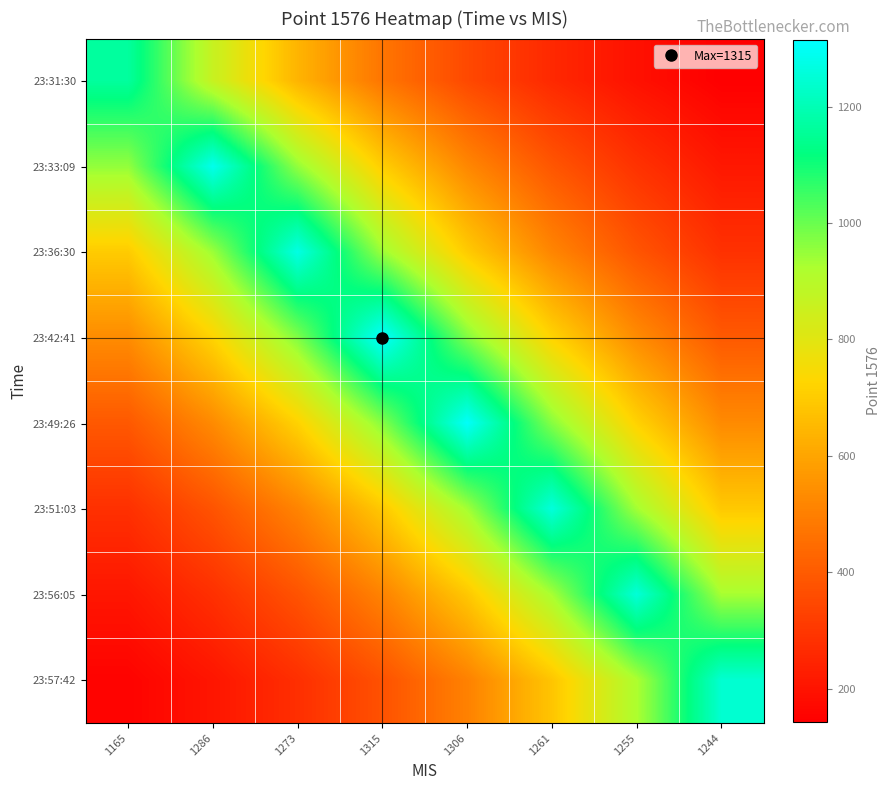

Reading right to left, extract all data points from this chart.

23:31:30: 1244=142.7	1255=192.6	1261=259.9	1306=350.9	1315=473.7	1273=639.4	1286=863.1	1165=1165.0
23:33:09: 1244=212.6	1255=286.9	1261=387.3	1306=522.8	1315=705.8	1273=952.7	1286=1286.0	1165=952.7
23:36:30: 1244=284.0	1255=383.4	1261=517.6	1306=698.6	1315=943.1	1273=1273.0	1286=943.1	1165=698.6
23:42:41: 1244=396.1	1255=534.6	1261=721.7	1306=974.2	1315=1315.0	1273=974.2	1286=721.7	1165=534.6
23:49:26: 1244=531.0	1255=716.7	1261=967.5	1306=1306.0	1315=967.5	1273=716.7	1286=531.0	1165=393.4
23:51:03: 1244=692.1	1255=934.2	1261=1261.0	1306=934.2	1315=692.1	1273=512.7	1286=379.8	1165=281.4
23:56:05: 1244=929.7	1255=1255.0	1261=929.7	1306=688.8	1315=510.2	1273=378.0	1286=280.0	1165=207.5
23:57:42: 1244=1244.0	1255=921.6	1261=682.7	1306=505.8	1315=374.7	1273=277.6	1286=205.6	1165=152.3